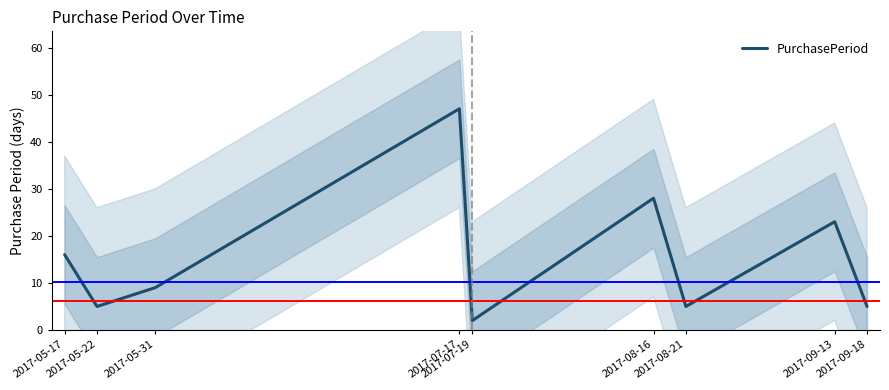

At which category does the data reach its first local peak?

2017-07-17